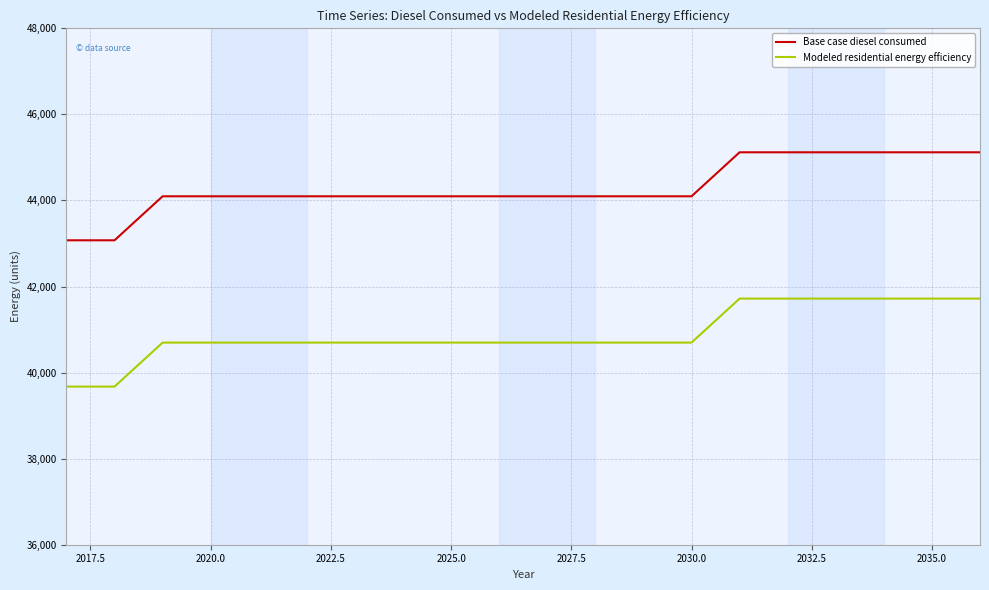

What is the maximum value shown in the chart?

45119.4